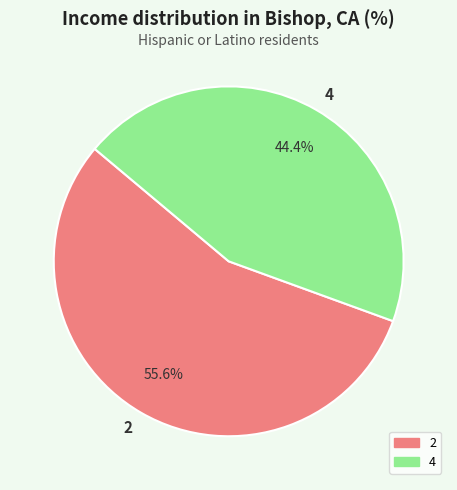

To the nearest percent, what is the combined percentage of 4 and 2?

100%